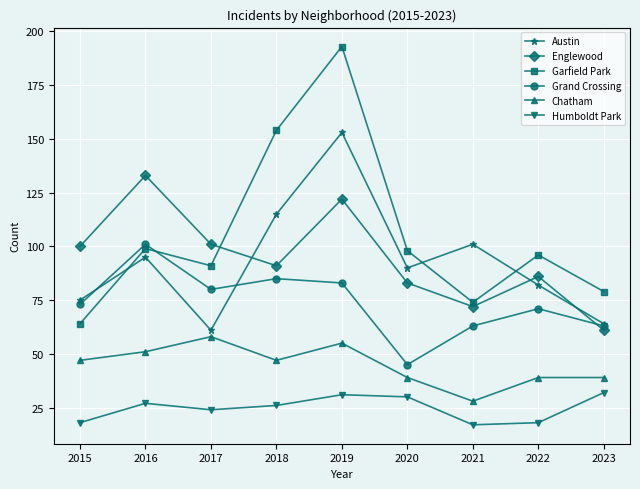

Reading left to right, extract all data points from this chart.

Austin: 2015=75	2016=95	2017=61	2018=115	2019=153	2020=90	2021=101	2022=82	2023=64
Englewood: 2015=100	2016=133	2017=101	2018=91	2019=122	2020=83	2021=72	2022=86	2023=61
Garfield Park: 2015=64	2016=99	2017=91	2018=154	2019=193	2020=98	2021=74	2022=96	2023=79
Grand Crossing: 2015=73	2016=101	2017=80	2018=85	2019=83	2020=45	2021=63	2022=71	2023=63
Chatham: 2015=47	2016=51	2017=58	2018=47	2019=55	2020=39	2021=28	2022=39	2023=39
Humboldt Park: 2015=18	2016=27	2017=24	2018=26	2019=31	2020=30	2021=17	2022=18	2023=32